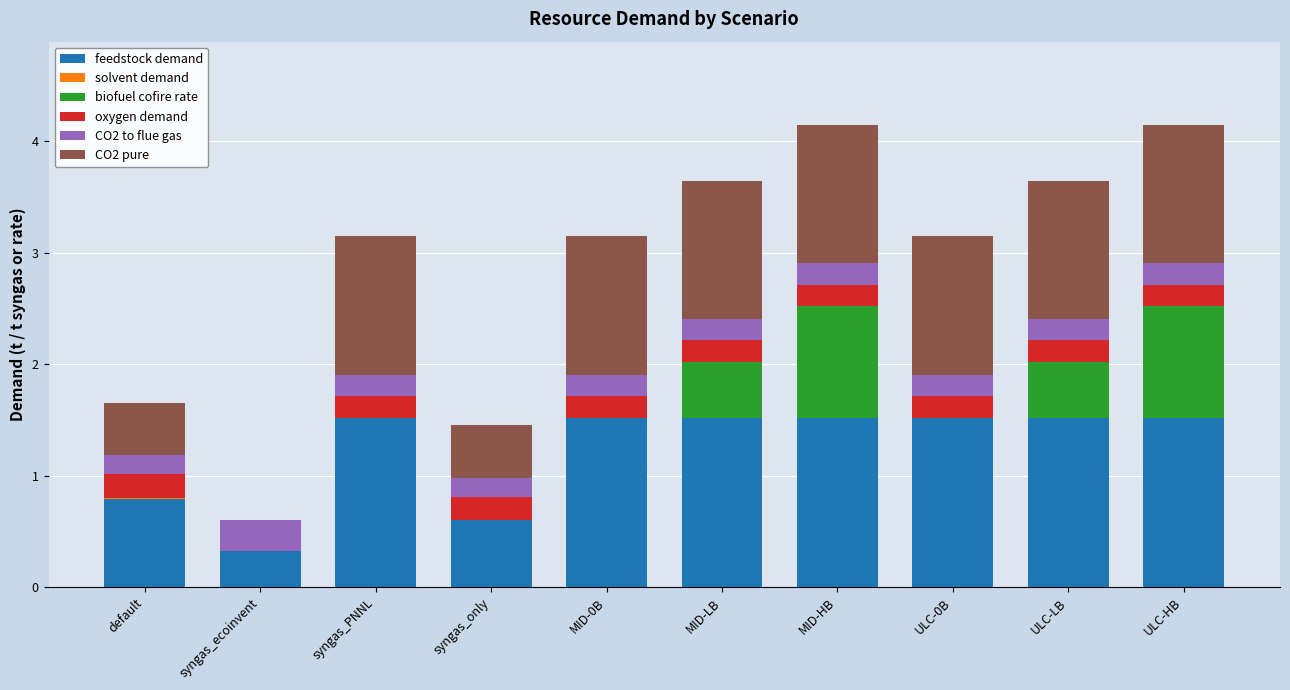

What is the sum of all feedstock demand values?

12.4